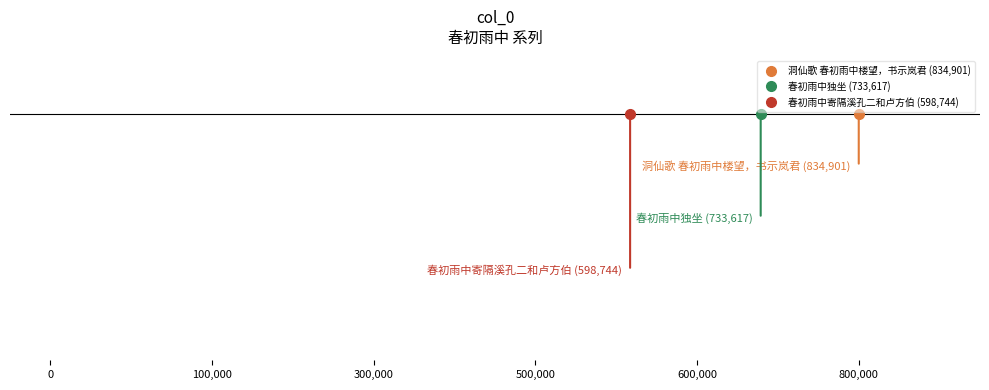

What is the sum of all values?

2167262